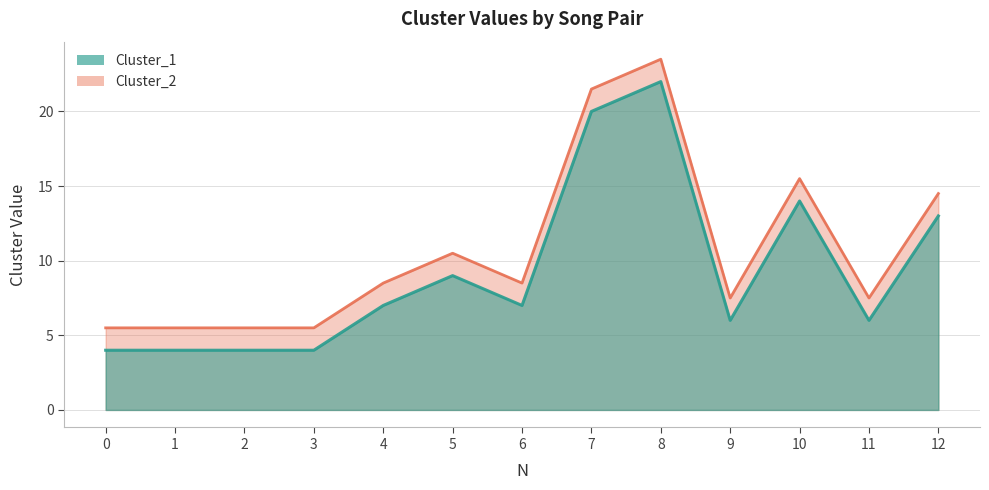

True or false: Cluster_1 and Cluster_2 intersect in this chart.

False